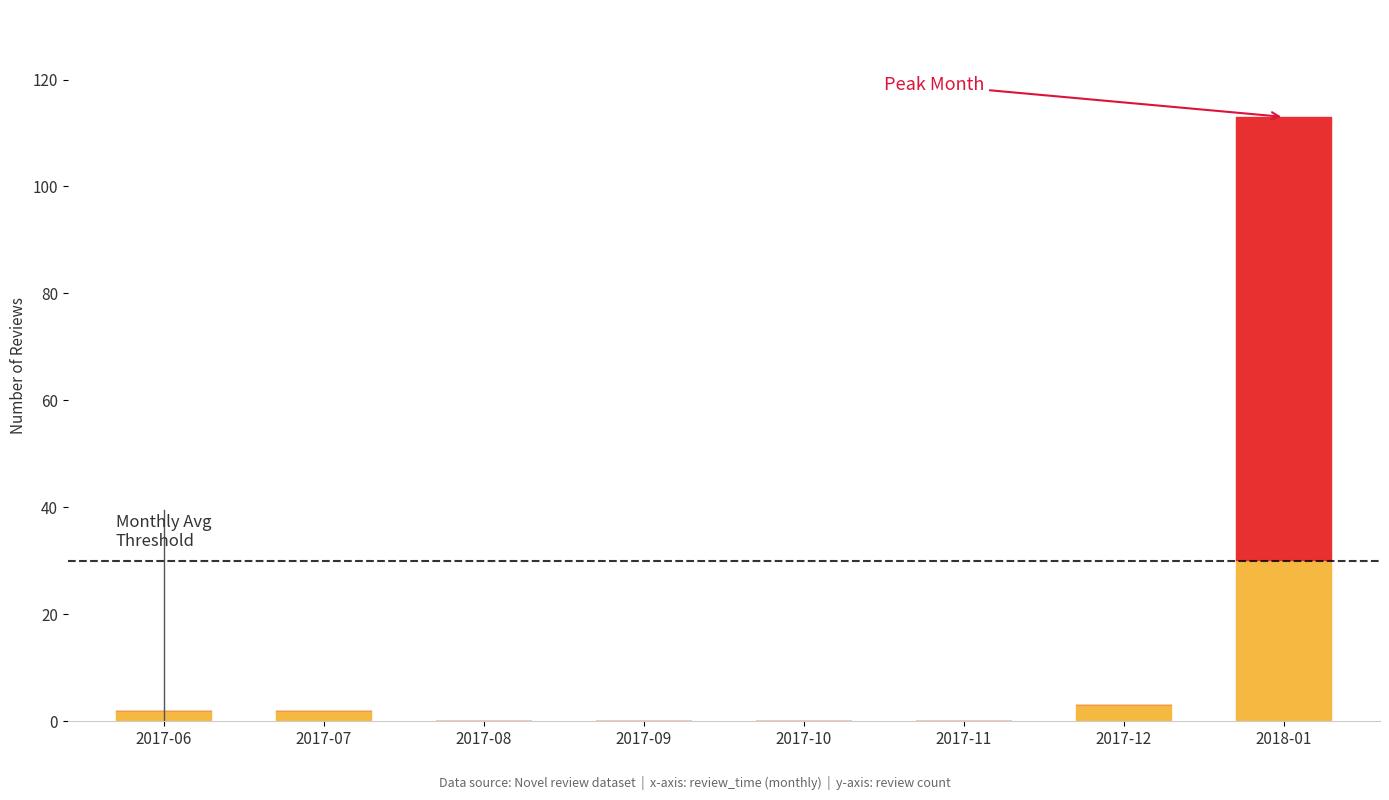

At which category is the sum across all series the highest?

2018-01